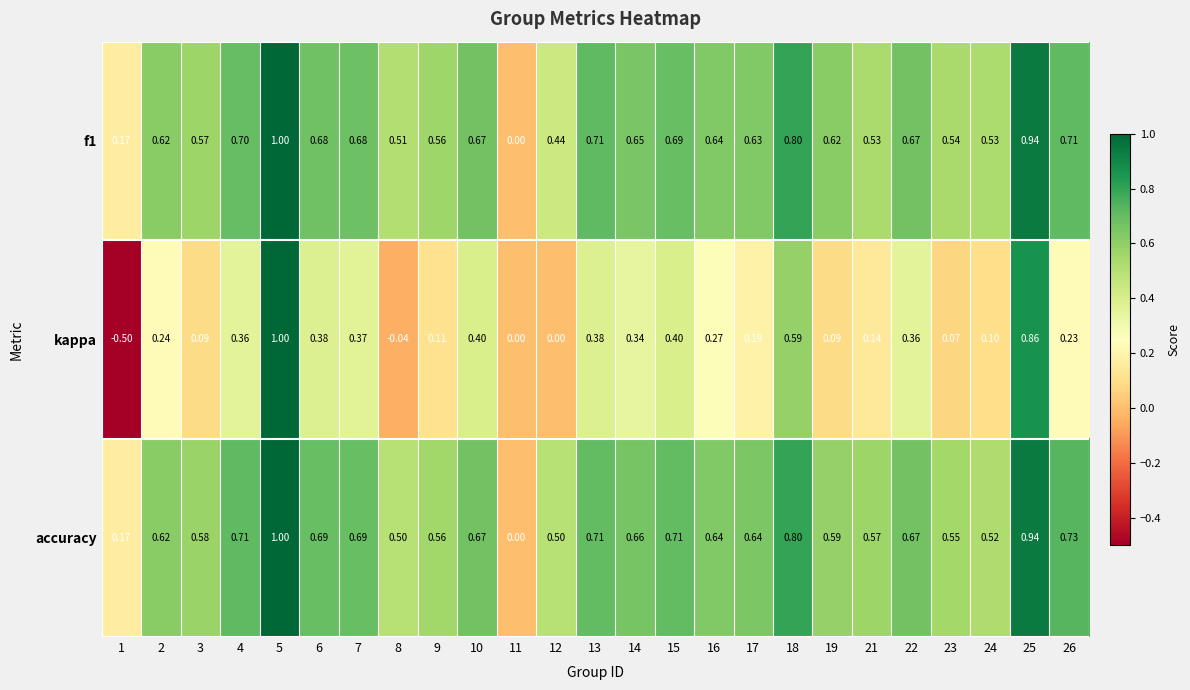

Which series has the widest spread of values?

kappa